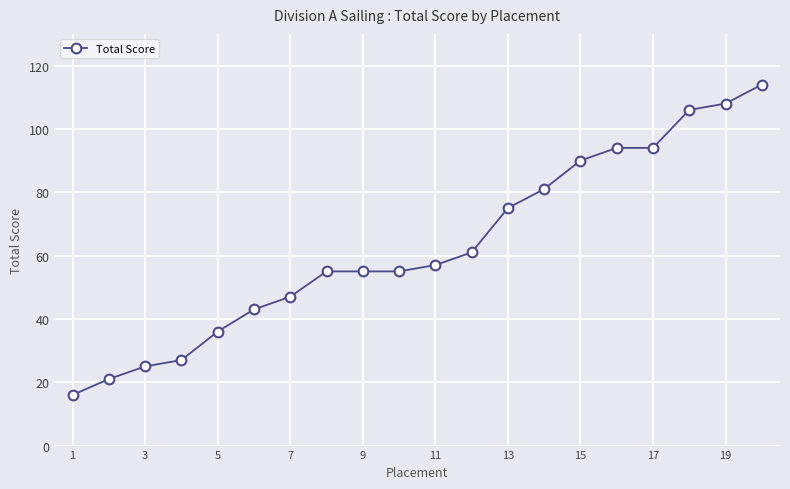

What is the greatest value displayed?

114